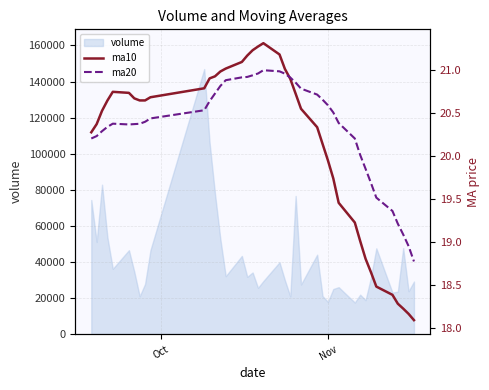

How many interior local valleys does the ma20 series have?

1